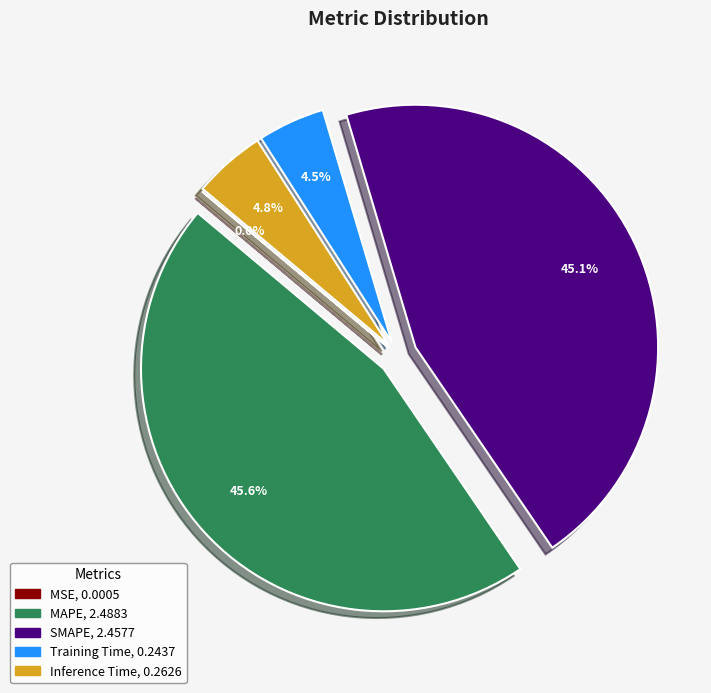

What percentage is NOT represented by Training Time?

95.5%